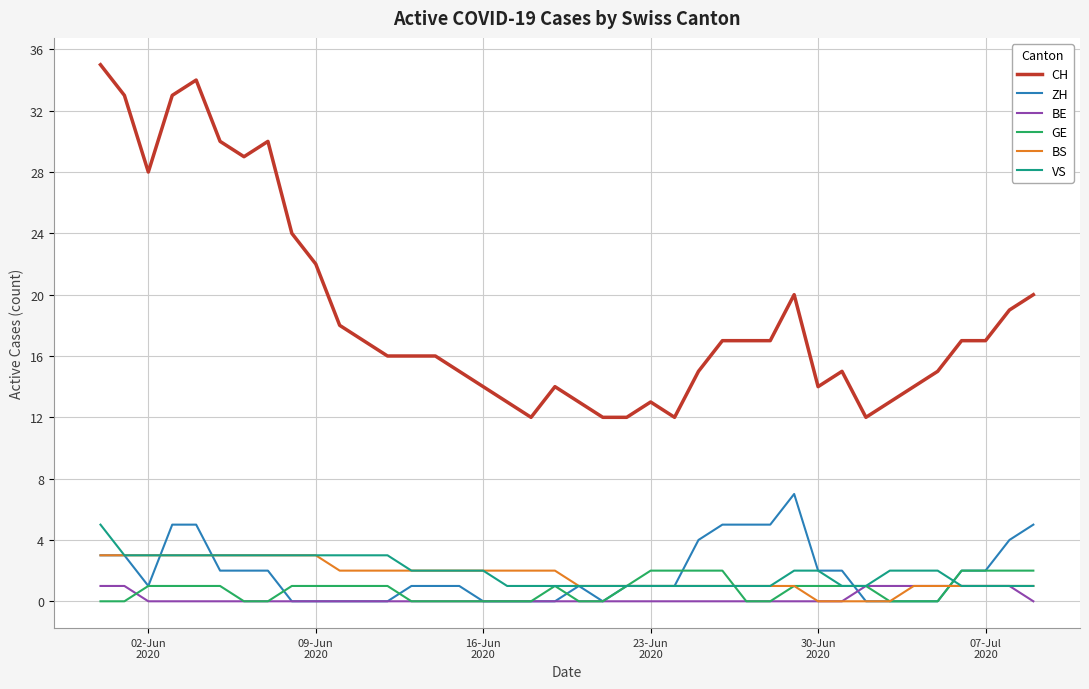

What is the maximum value shown in the chart?

35